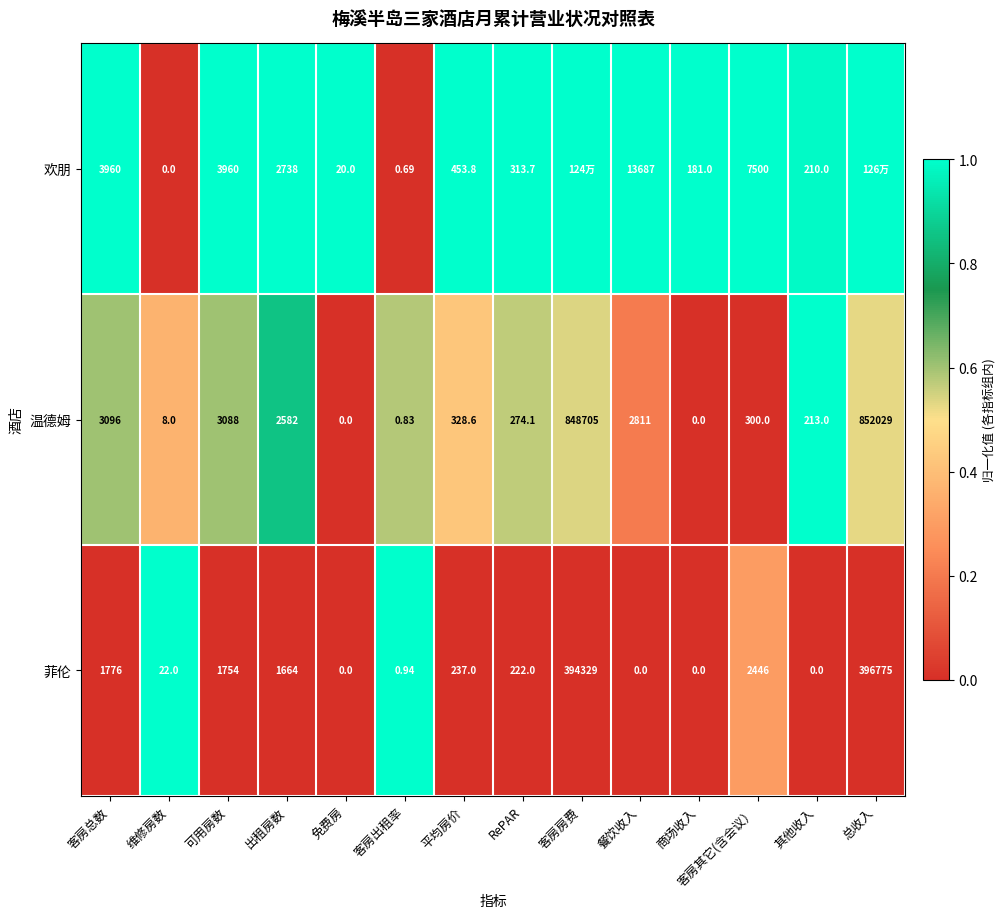

True or false: 温德姆 has a value of 0.1 at 客房出租率.

False